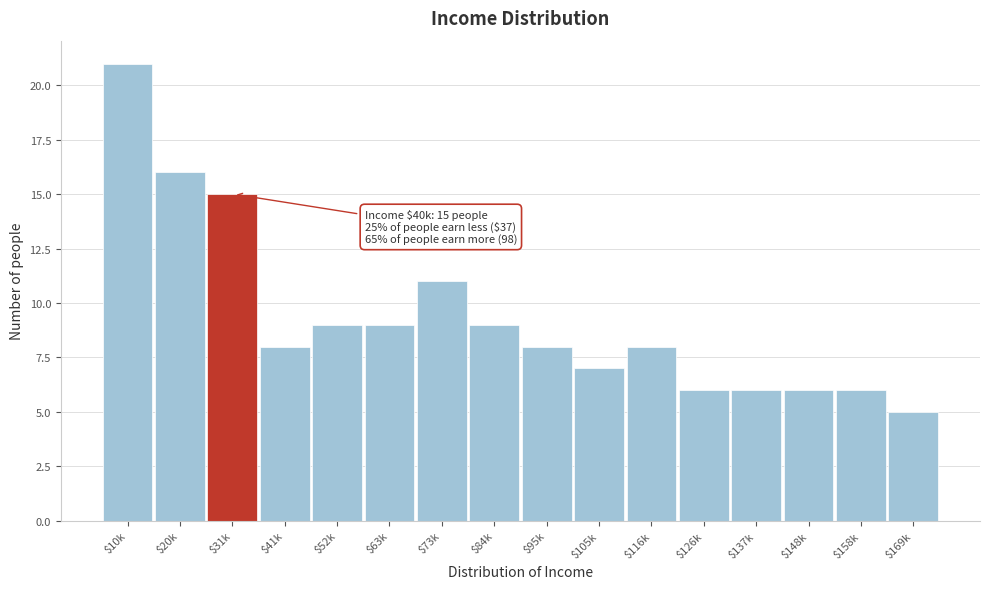

Reading left to right, transcribe all the data shown in this chart.

21	16	15	8	9	9	11	9	8	7	8	6	6	6	6	5